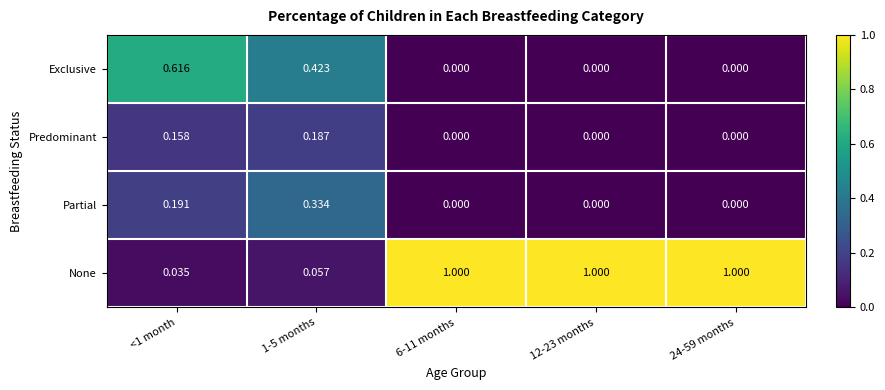

Which series has the largest total across all categories?

None